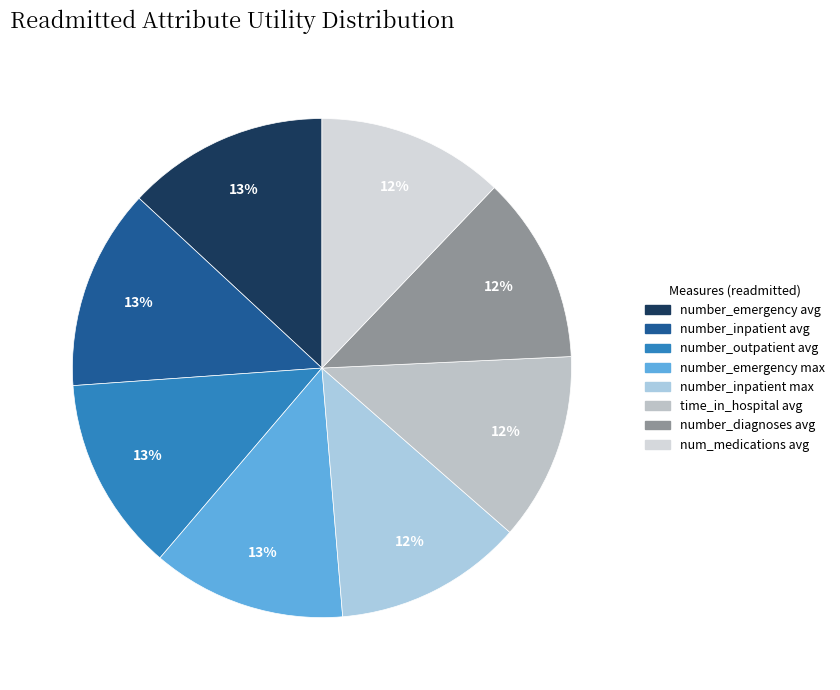

What is the largest slice in the pie chart?

number_emergency avg